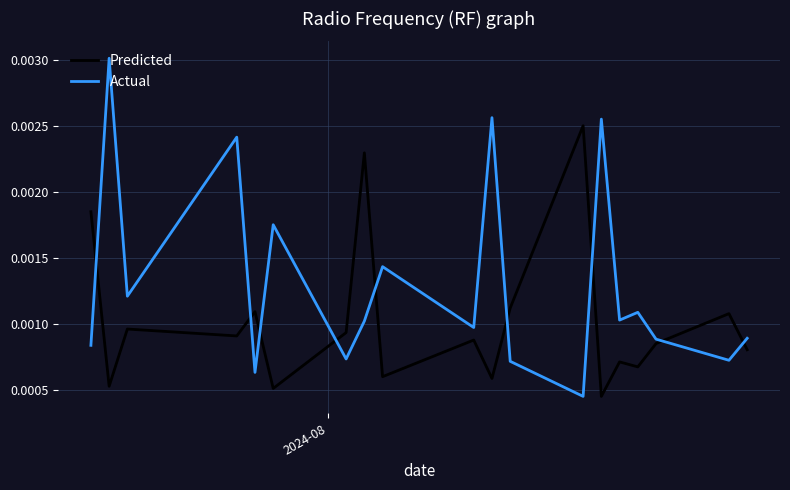

True or false: Predicted and Actual intersect in this chart.

True